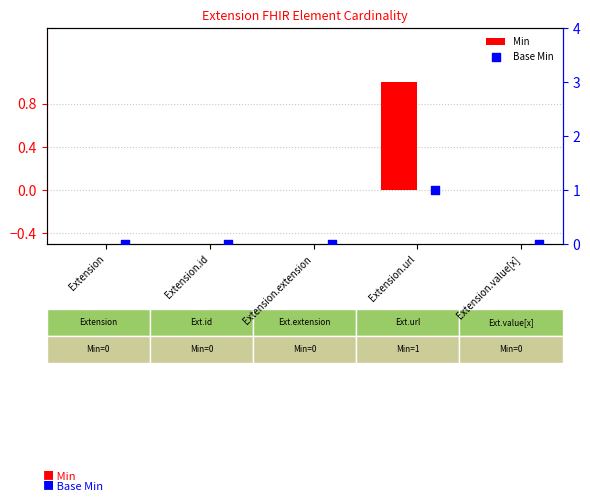

Which series has the largest total across all categories?

Min